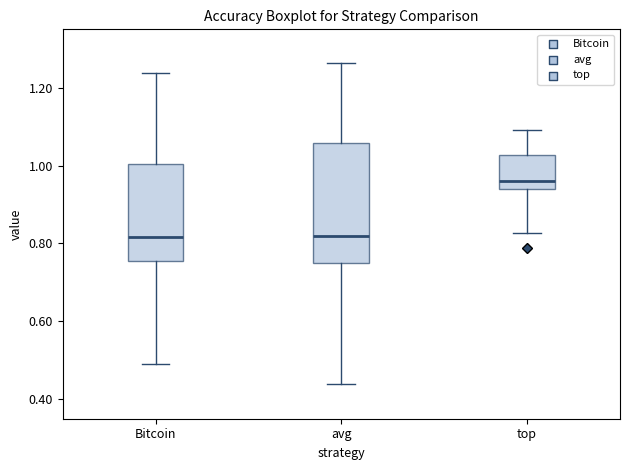

Reading left to right, read every box against the y-axis: the position of its median line, the range the box covers, and the ends of its whiskers. The values are not printed on the chart, so give them approximately, as read against the axis.

Bitcoin: median 0.82, box 0.76 to 1.00, whiskers 0.50 to 1.24
avg: median 0.82, box 0.76 to 1.06, whiskers 0.44 to 1.26
top: median 0.96, box 0.94 to 1.02, whiskers 0.82 to 1.10